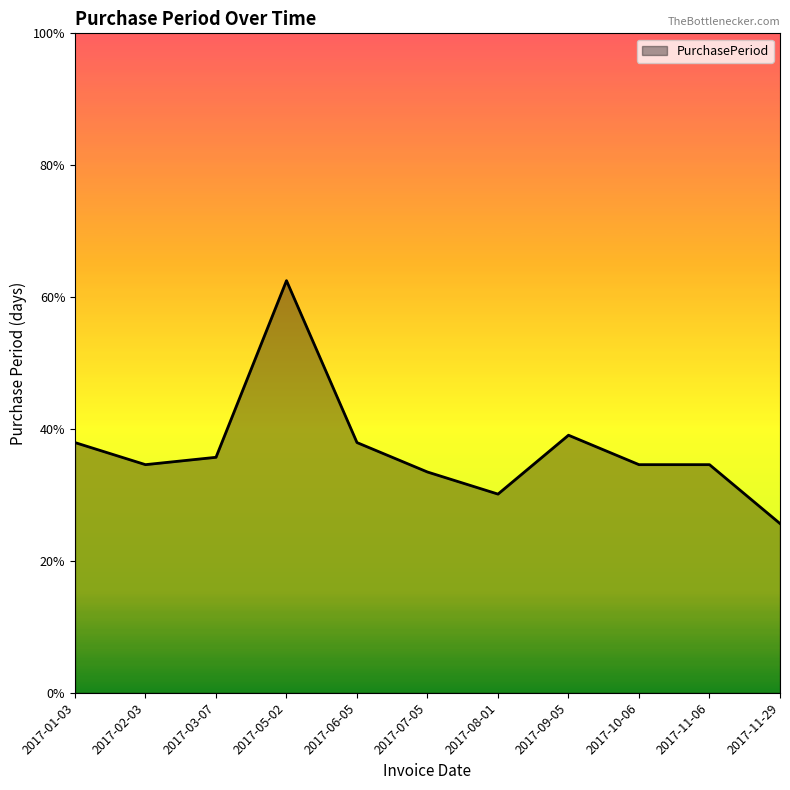

Does the chart have visible grid lines?

No